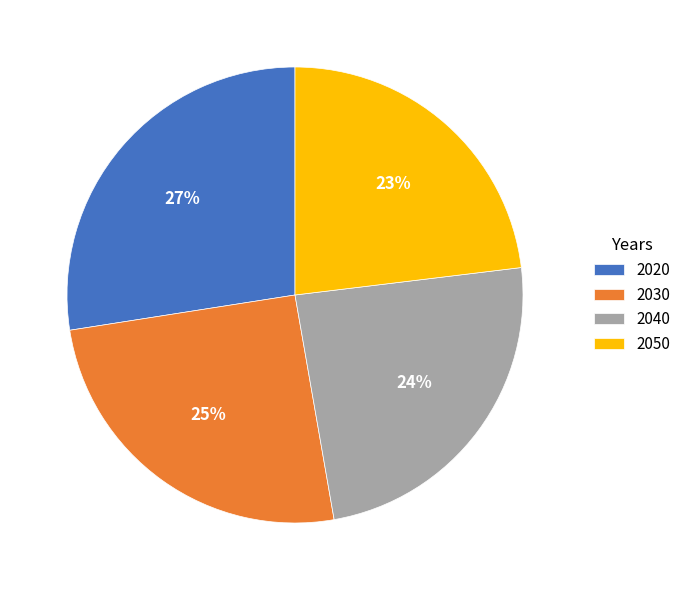

Count the number of slices in the pie.

4